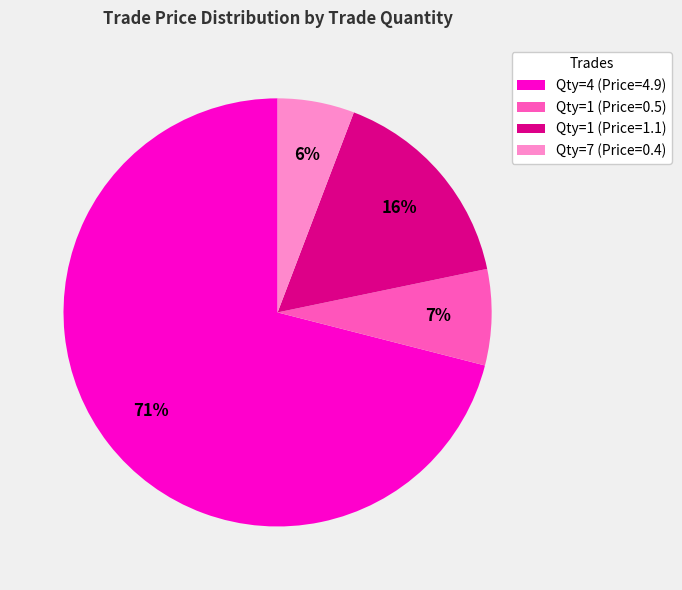

Count the number of slices in the pie.

4